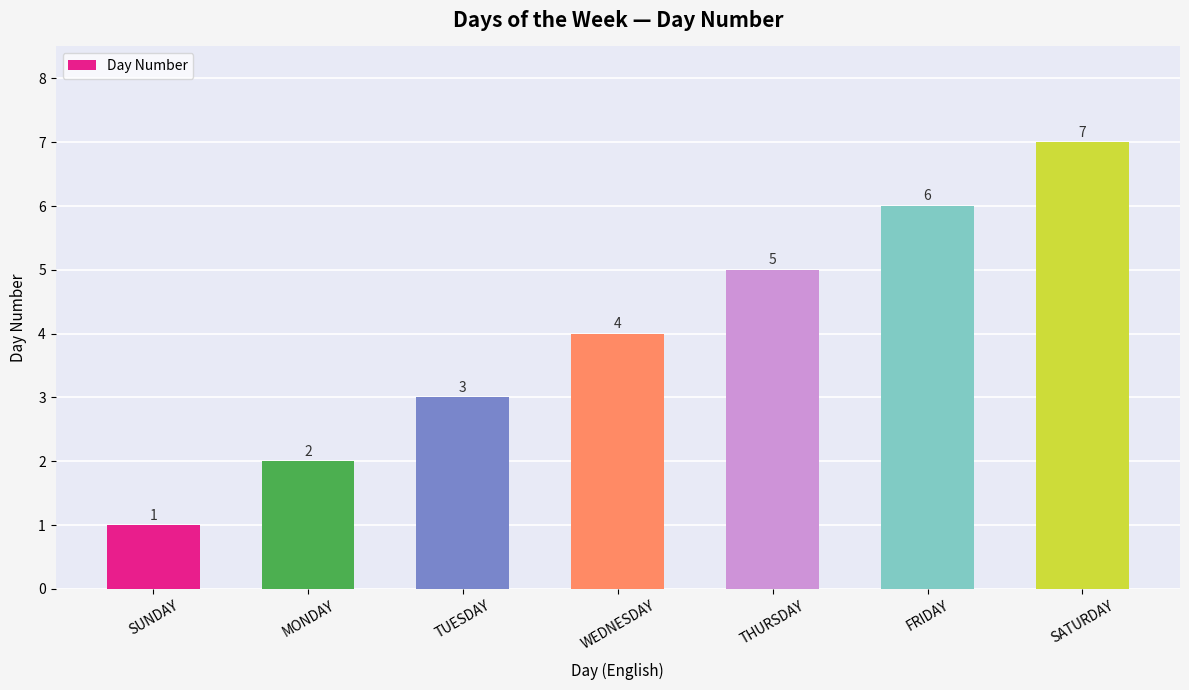

Is it true that the value at TUESDAY is 3?

True